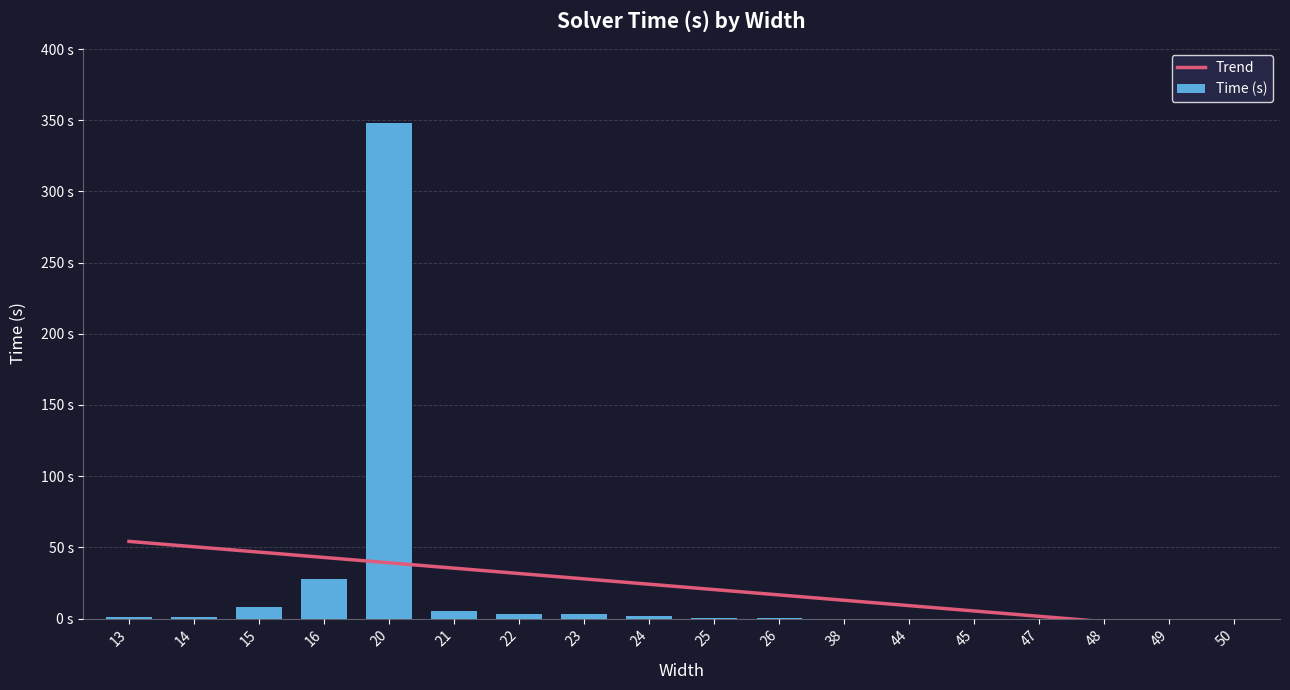

Which series has the largest range (max minus min)?

Time (s)